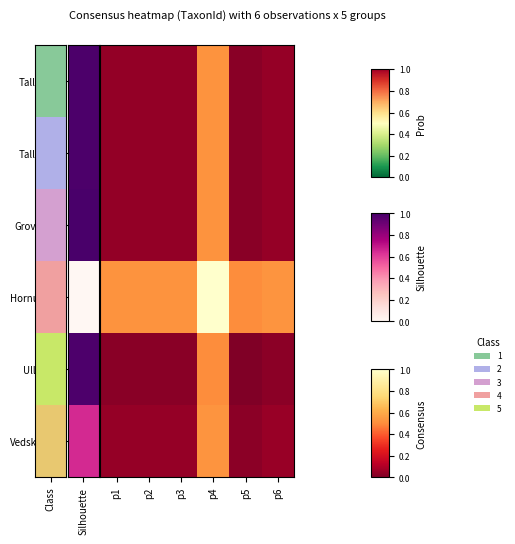

At how many categories does at least one series exceed 0?

6